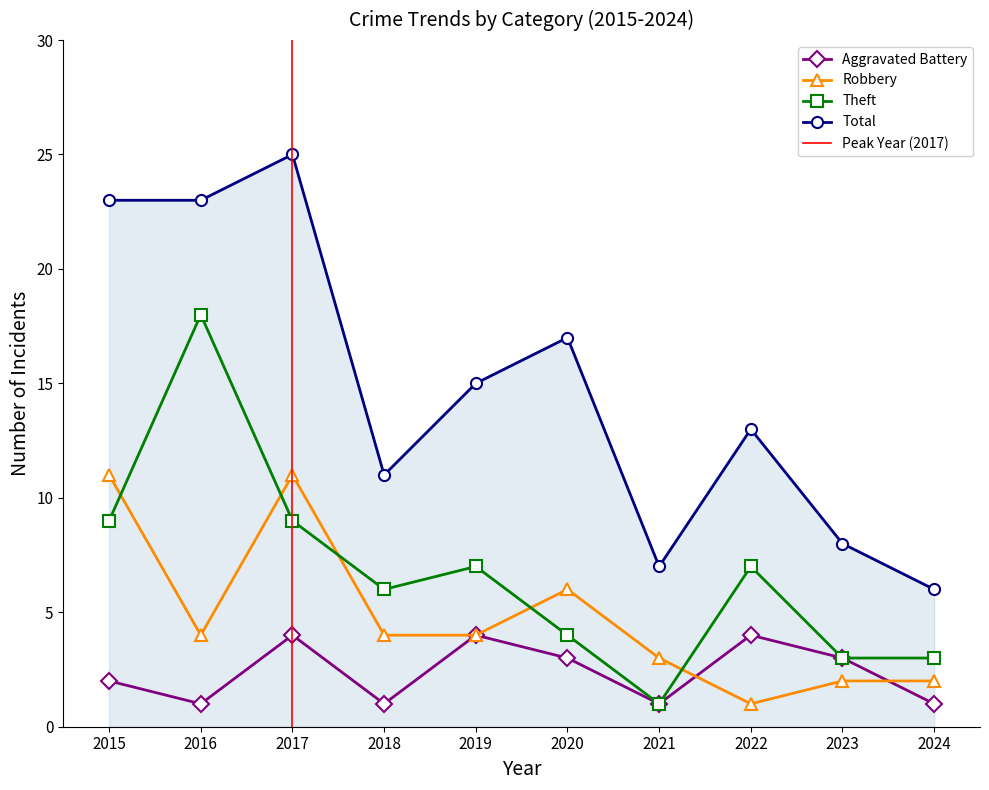

What is the sum of the Robbery values at 2024 and 2022?

3